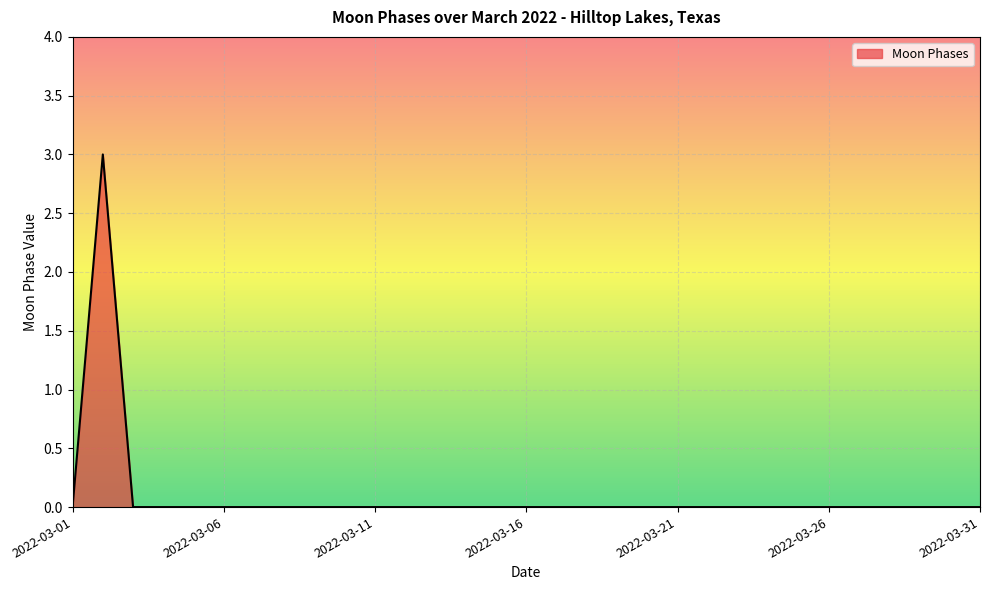

What is the difference between the maximum and minimum values?

3